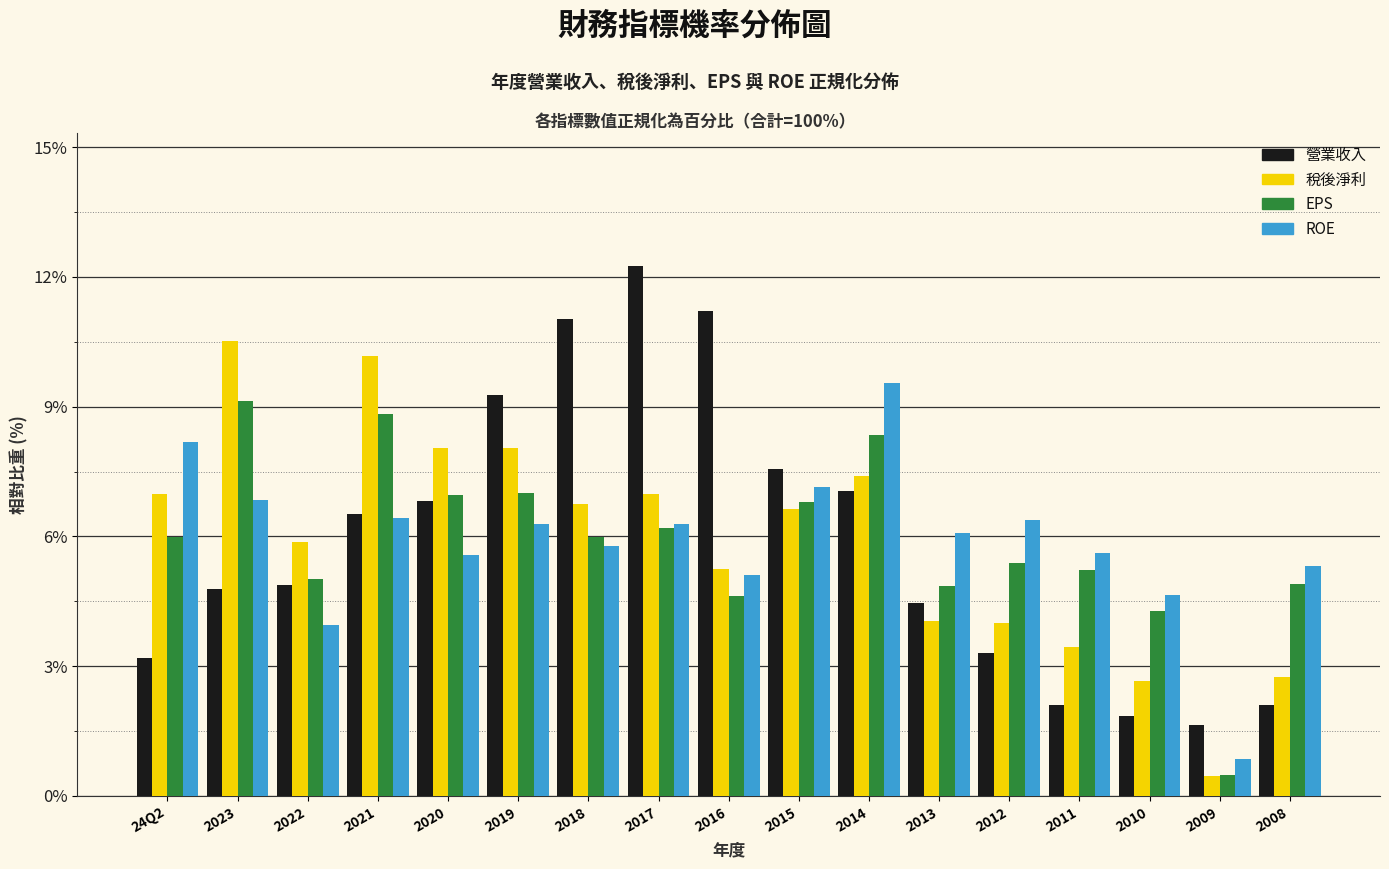

What is the sum of all 稅後淨利 values?

100.0